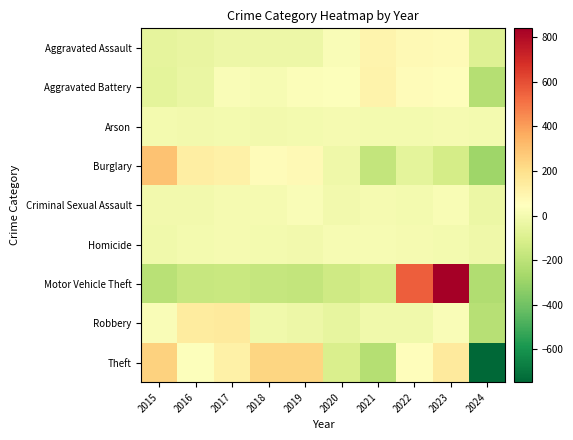

At 2022, list the series in order from largest to smallest.

Motor Vehicle Theft, Aggravated Assault, Aggravated Battery, Theft, Homicide, Arson, Criminal Sexual Assault, Robbery, Burglary